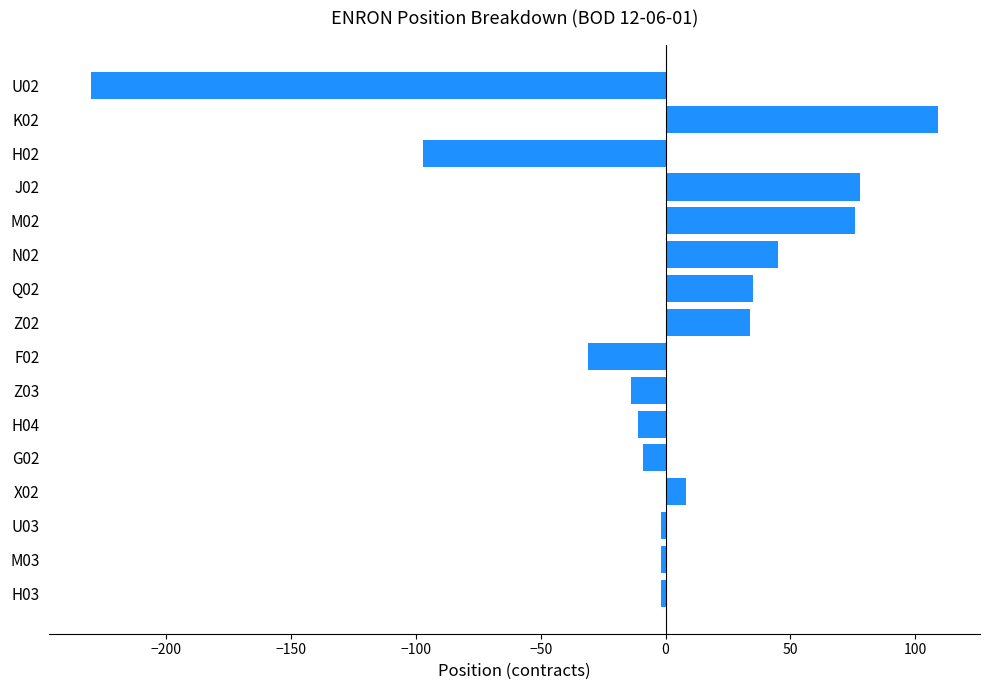

Is it true that the value at Z03 is -14?

True